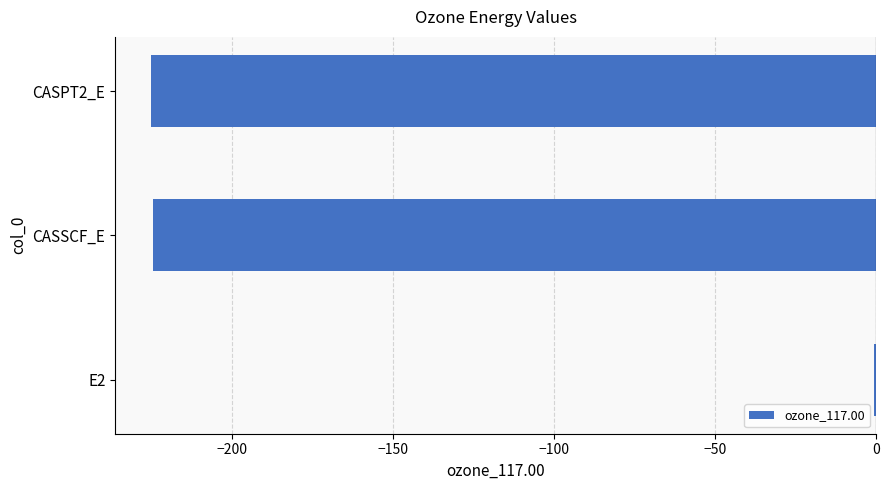

What is the approximate value at CASPT2_E?

-225.1